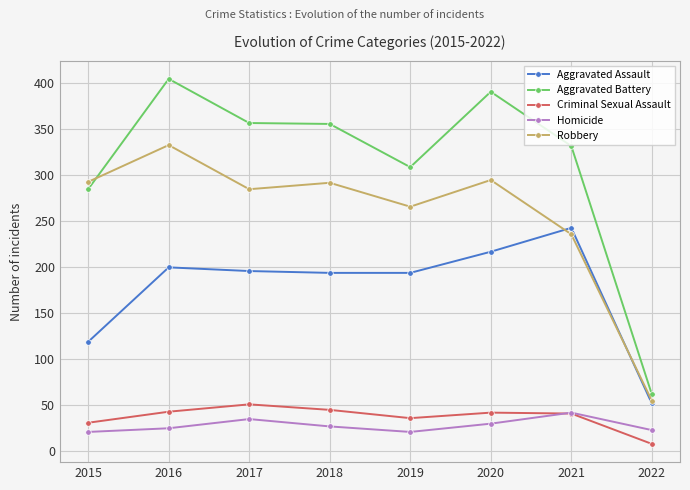

What are all the series names shown in the legend?

Aggravated Assault, Aggravated Battery, Criminal Sexual Assault, Homicide, Robbery